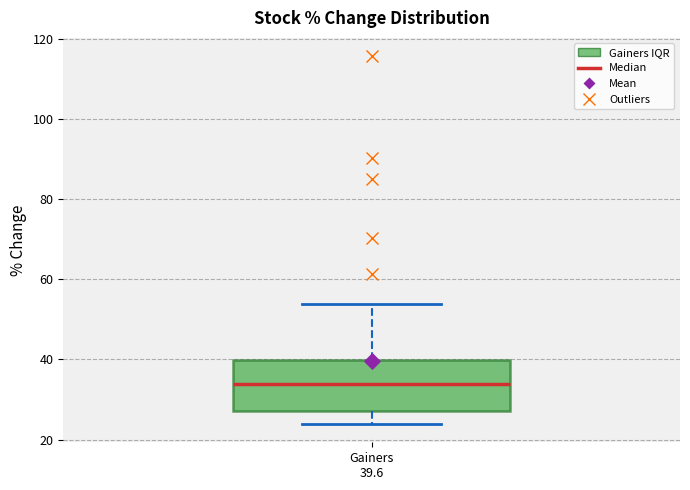

Where does the upper whisker of the box for Gainers 39.6 end on the y-axis? The values are not printed on the chart, so give them approximately, as read against the axis.

54